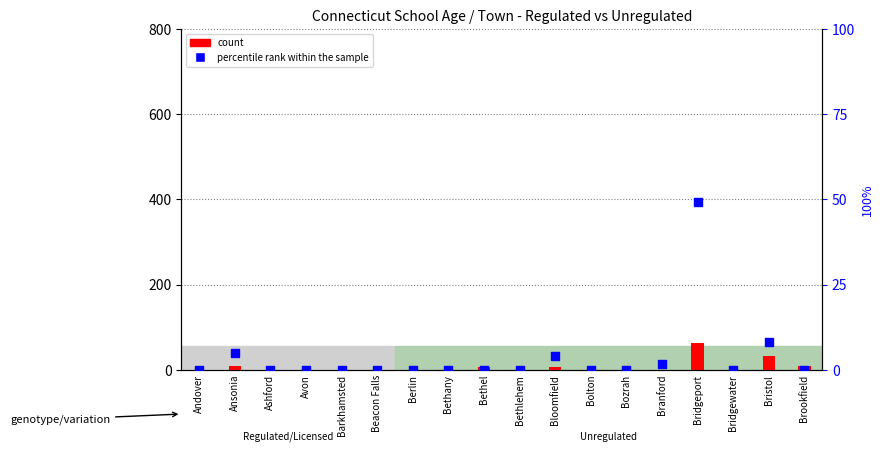

Which series has the widest spread of Y values?

Center (count)